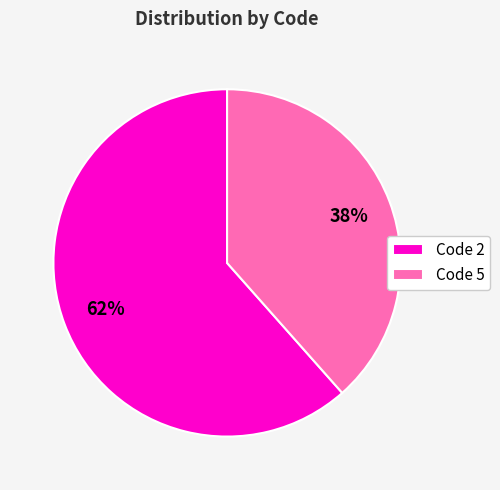

To the nearest percent, what percentage of the pie is Code 5?

38%